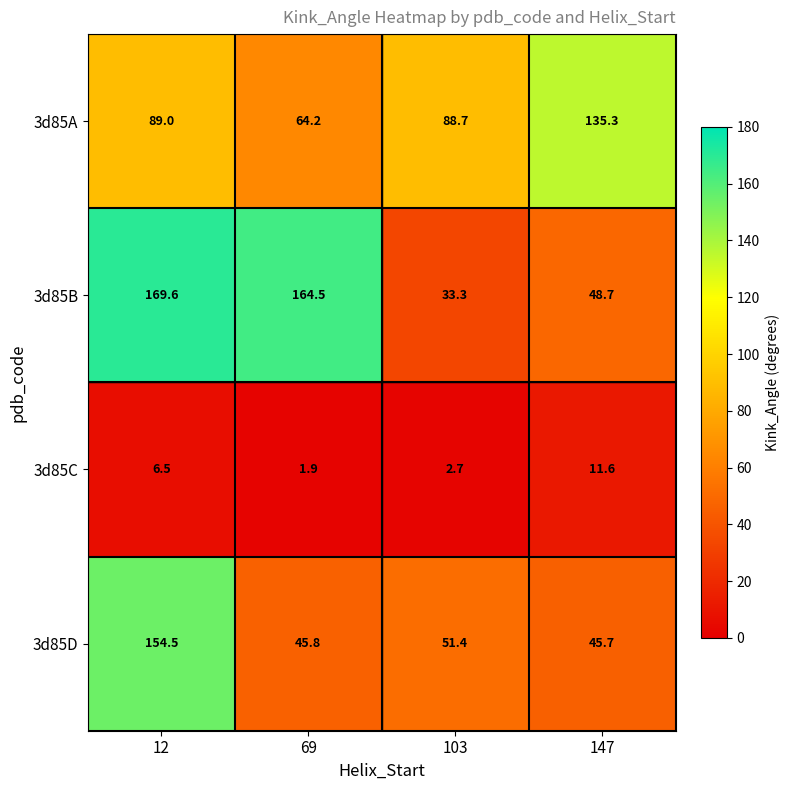

The 3d85D series shows 45.7 at 147. True or false?

True